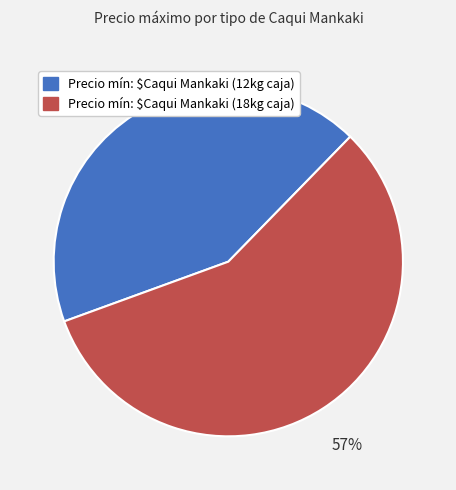

Count the number of slices in the pie.

2